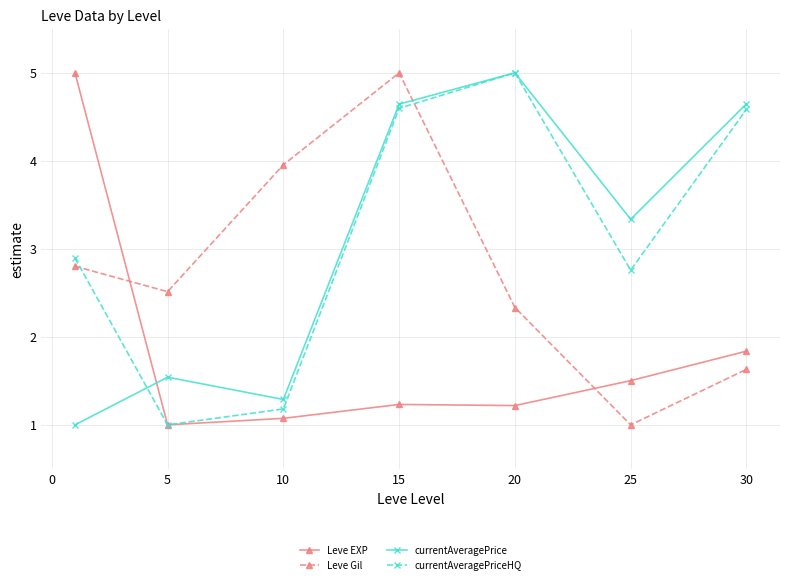

How many intersections are there between Leve Gil and currentAveragePriceHQ?

2